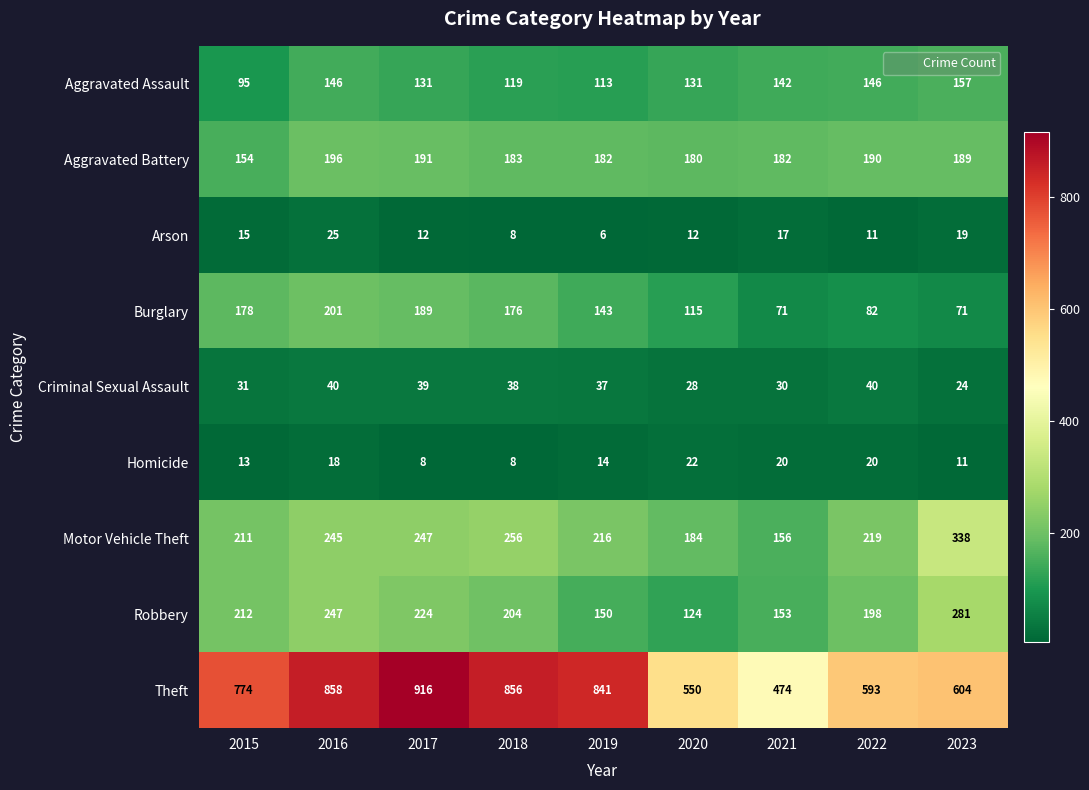

What value does the Criminal Sexual Assault series have at 2022, to the nearest 5?

40